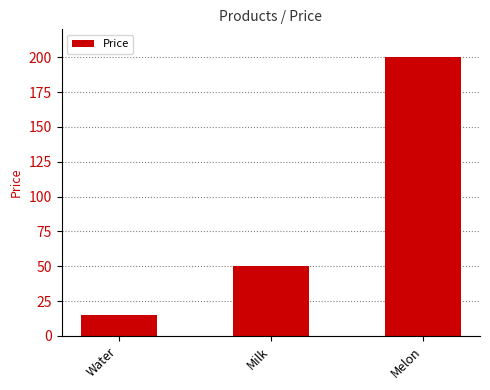

Count the values in the range 15 to 200.

3